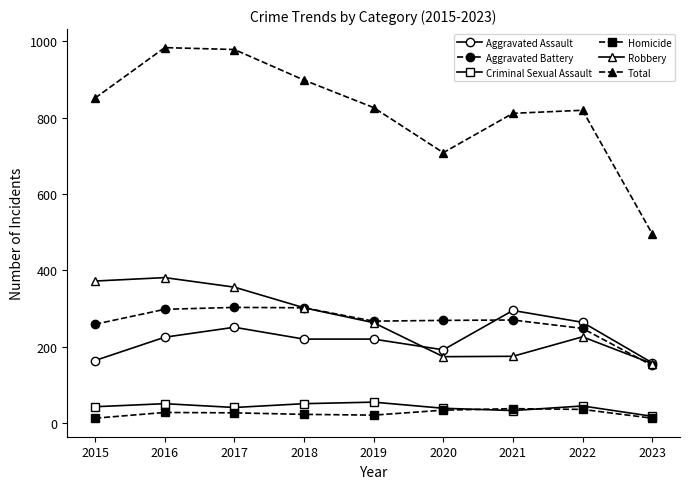

What is the maximum value for Robbery?

381